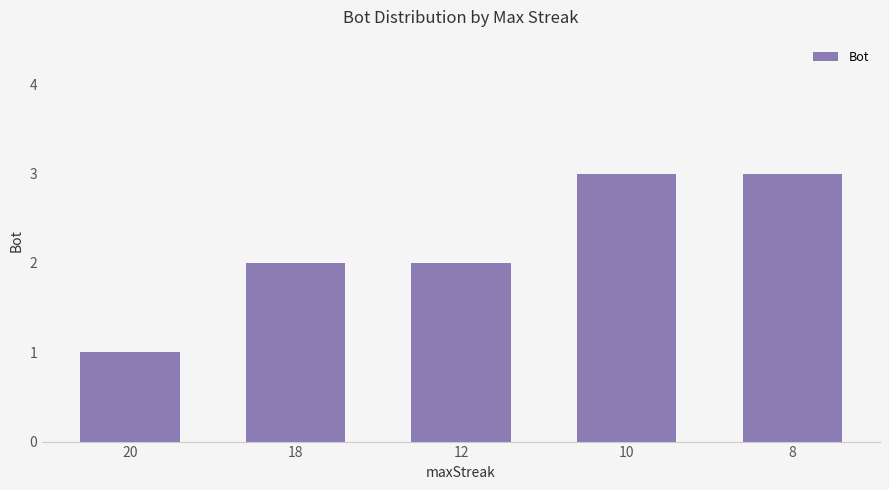

Reading left to right, list all the values displayed in this chart.

1	2	2	3	3